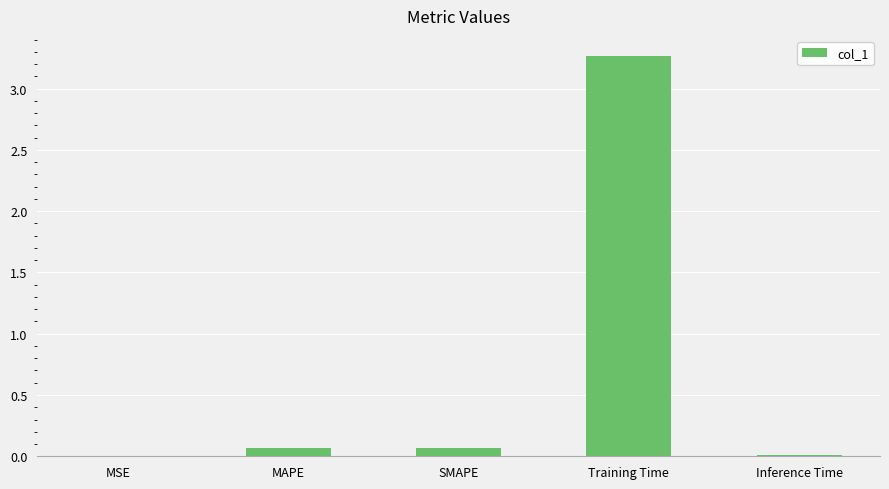

What is the sum of all values?

3.4